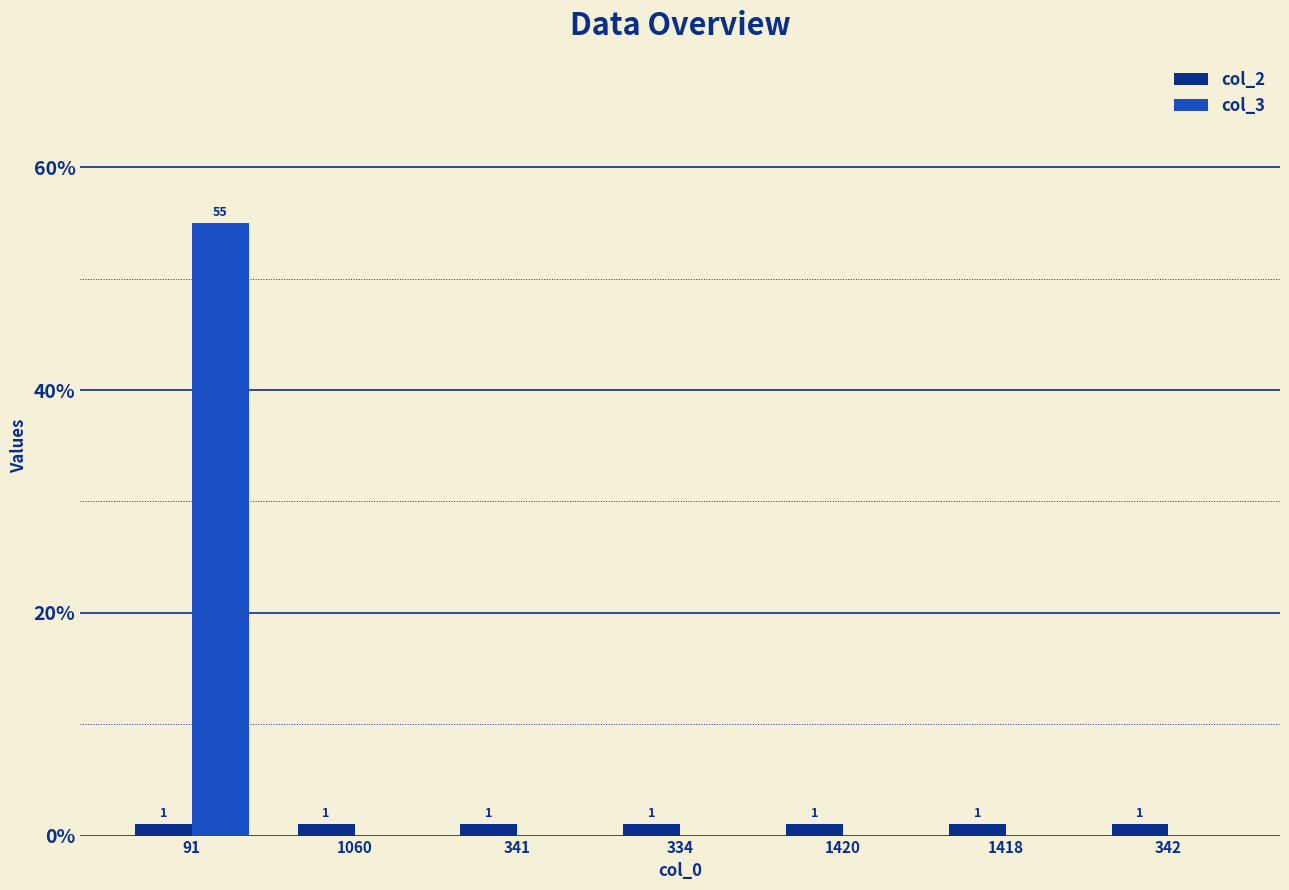

Which series changed the most between 91 and 1420?

col_3